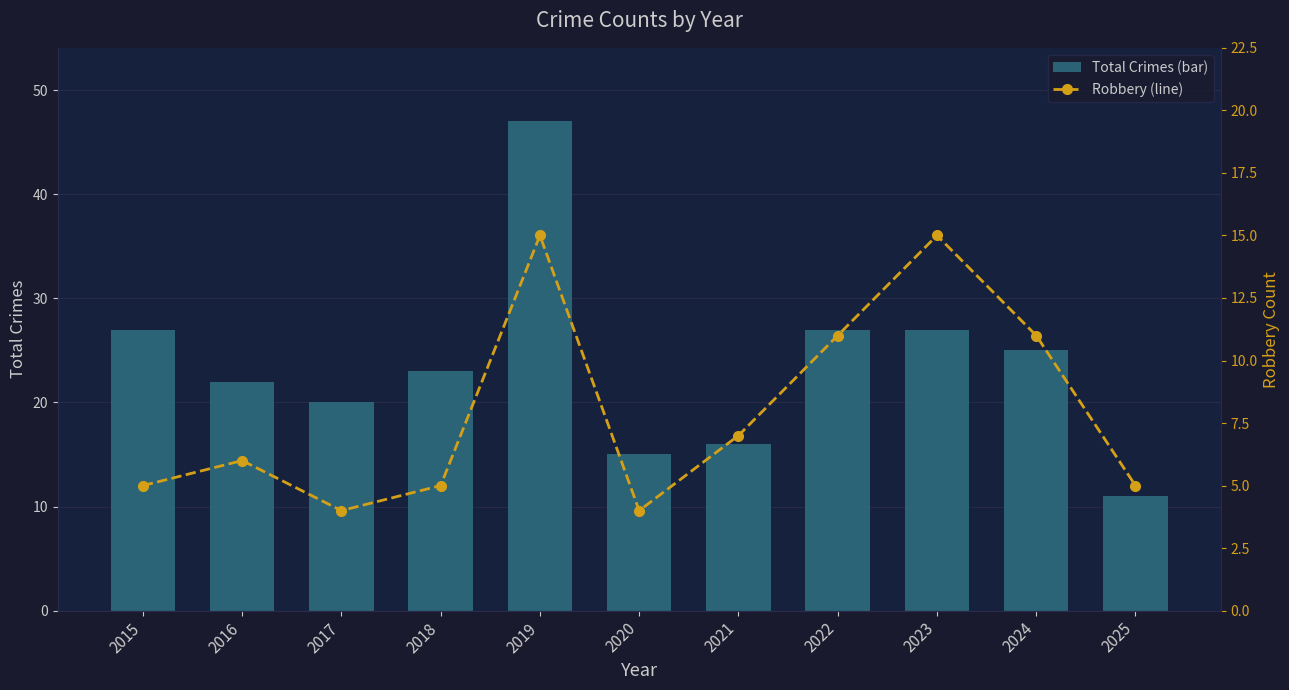

What is the total value across all series at 2022?

38